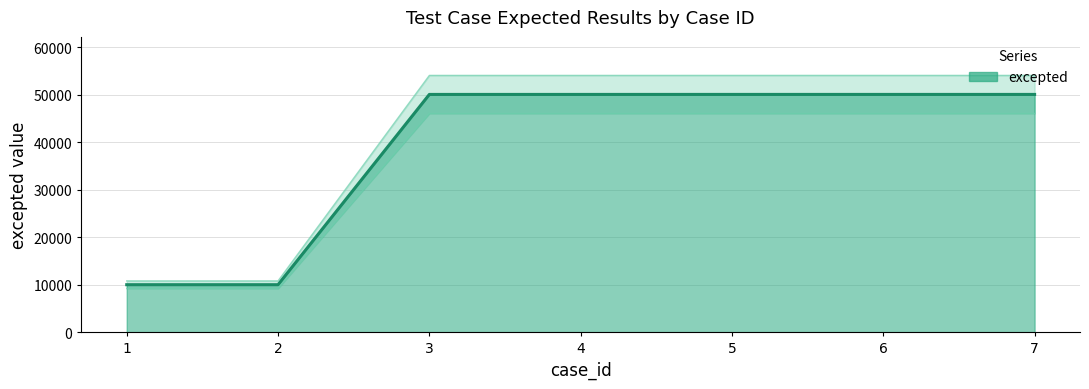

List the labels in order of value, largest first.

5, 6, 7, 4, 3, 1, 2